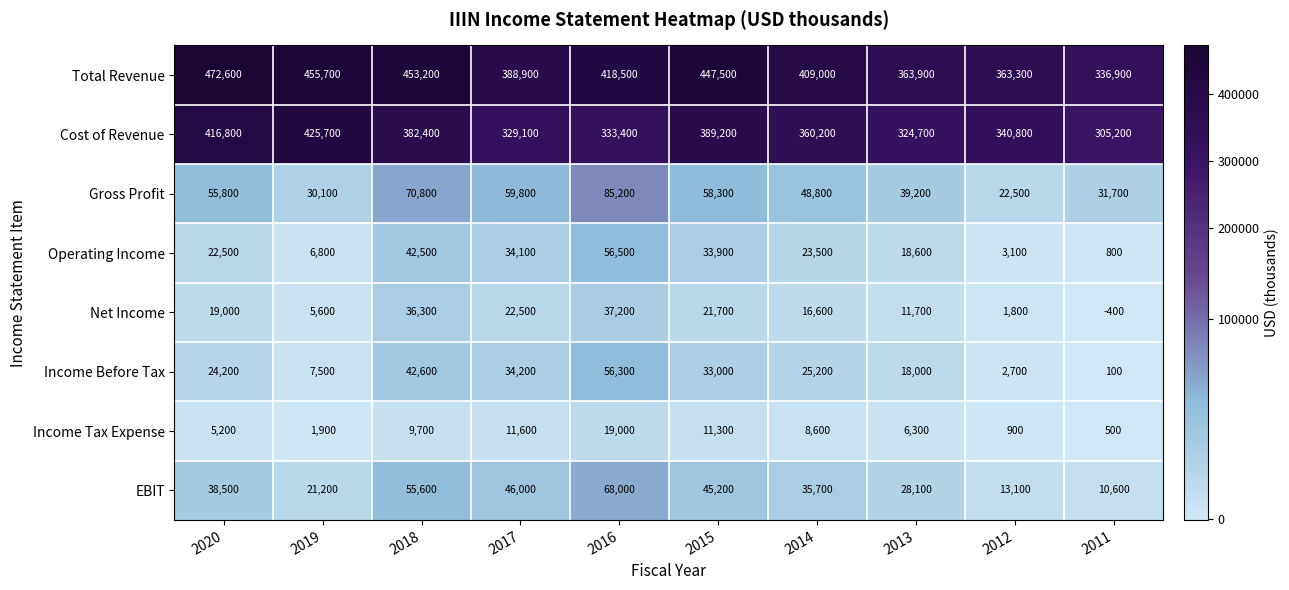

What is the total value across all series at 2019?

954500